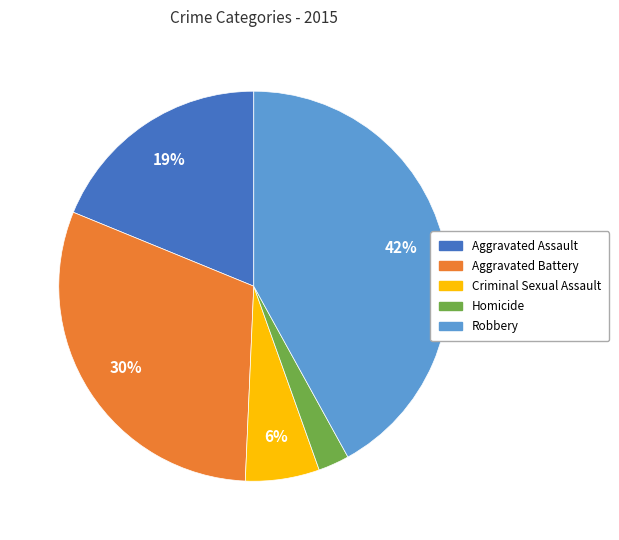

Rank the categories by value from highest to lowest.

Robbery, Aggravated Battery, Aggravated Assault, Criminal Sexual Assault, Homicide